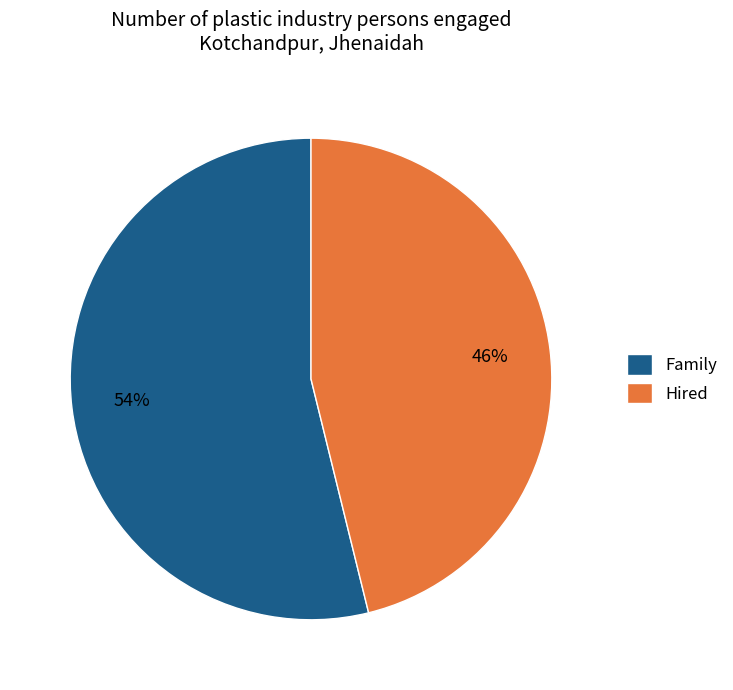

Which has a higher value, Family or Hired?

Family